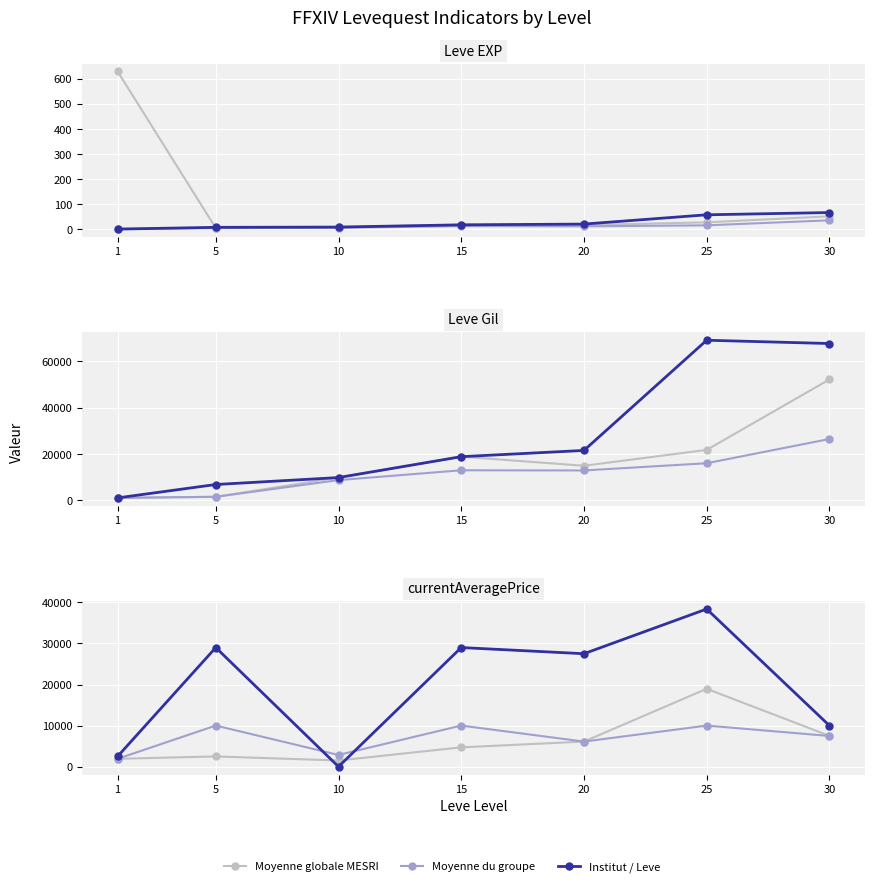

Which series has the widest spread of values?

Institut / Leve